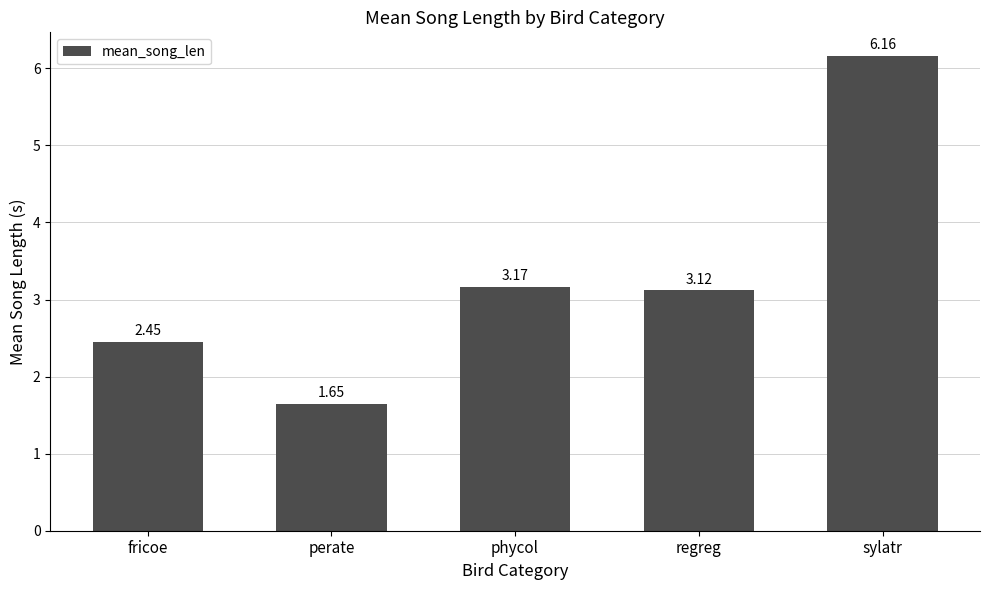

What is the label of the 3rd bar from the left?

phycol